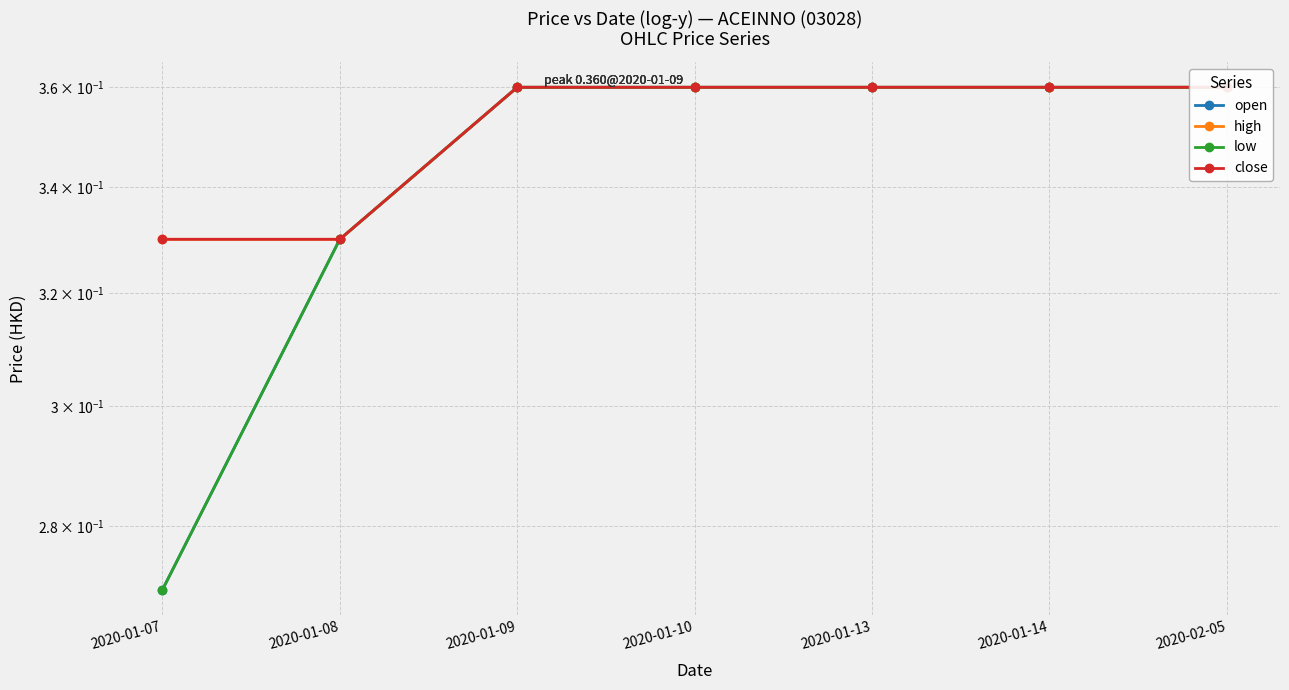

What is the label of the 2nd point from the left?

2020-01-08